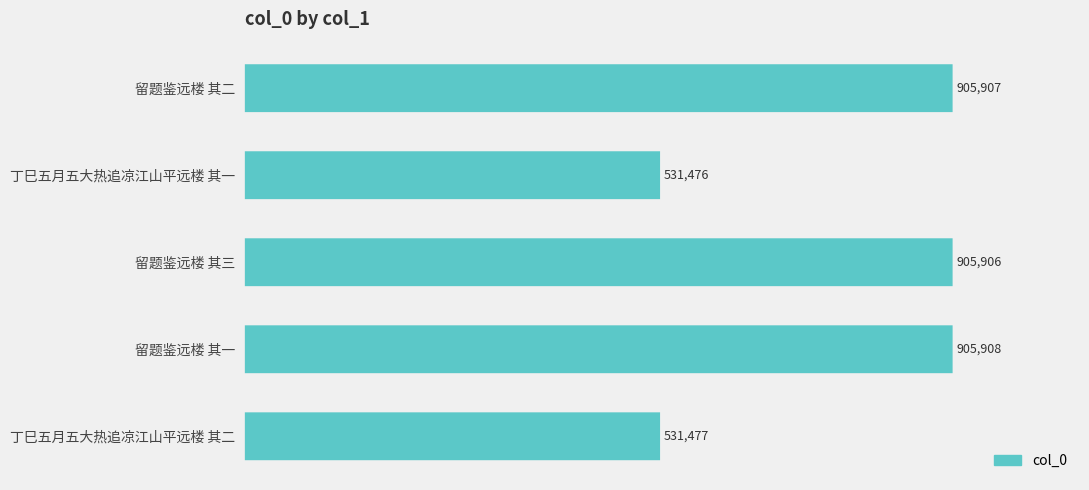

What is the maximum value shown in the chart?

905908